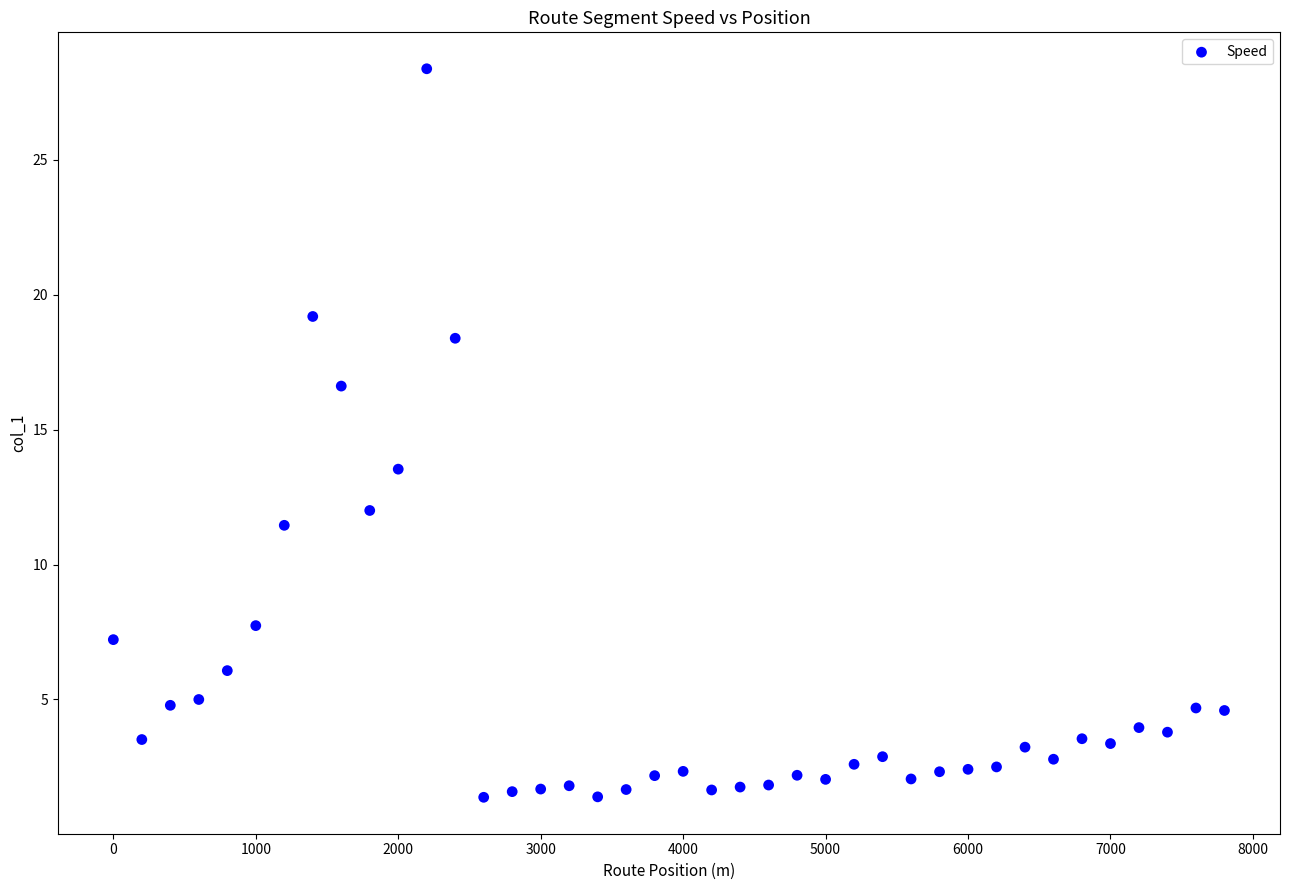

What is the range of X values (max minus min)?

7800.0